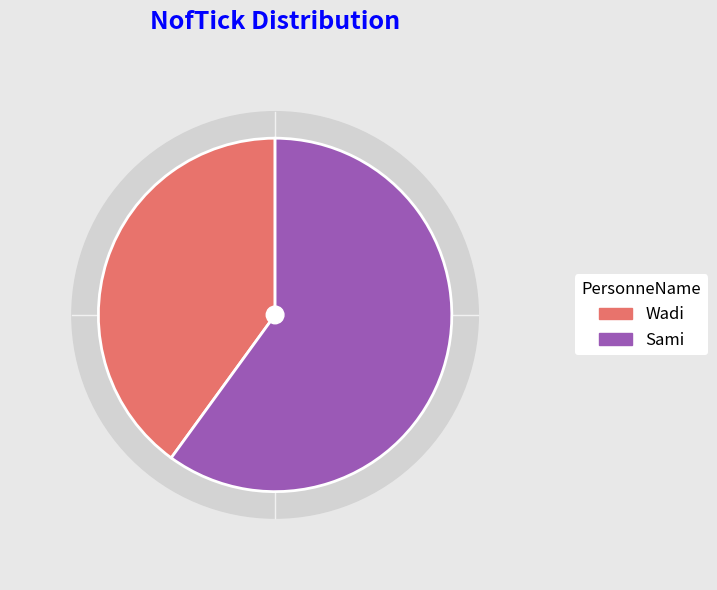

Which category has the smallest portion of the pie?

Wadi